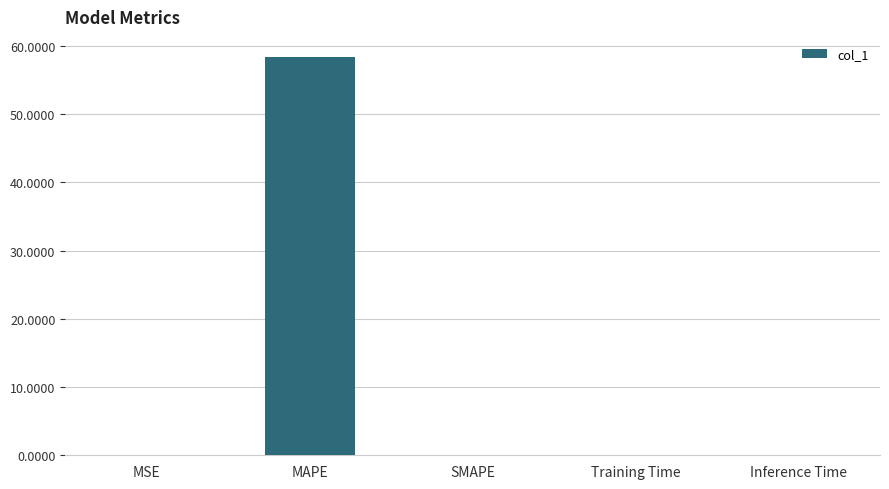

Between MSE and MAPE, which is larger?

MAPE